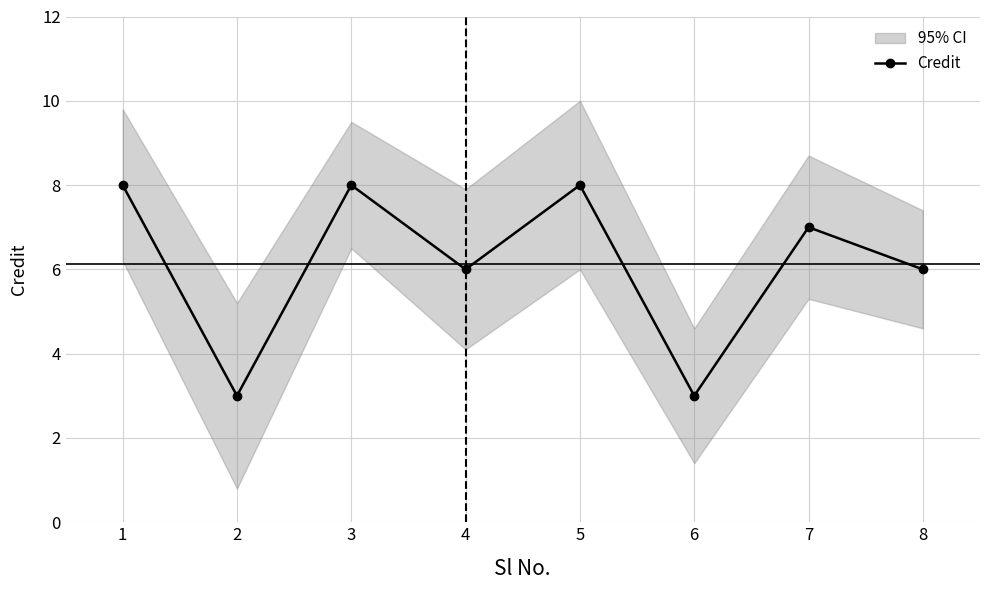

How many lines are shown in the chart?

1